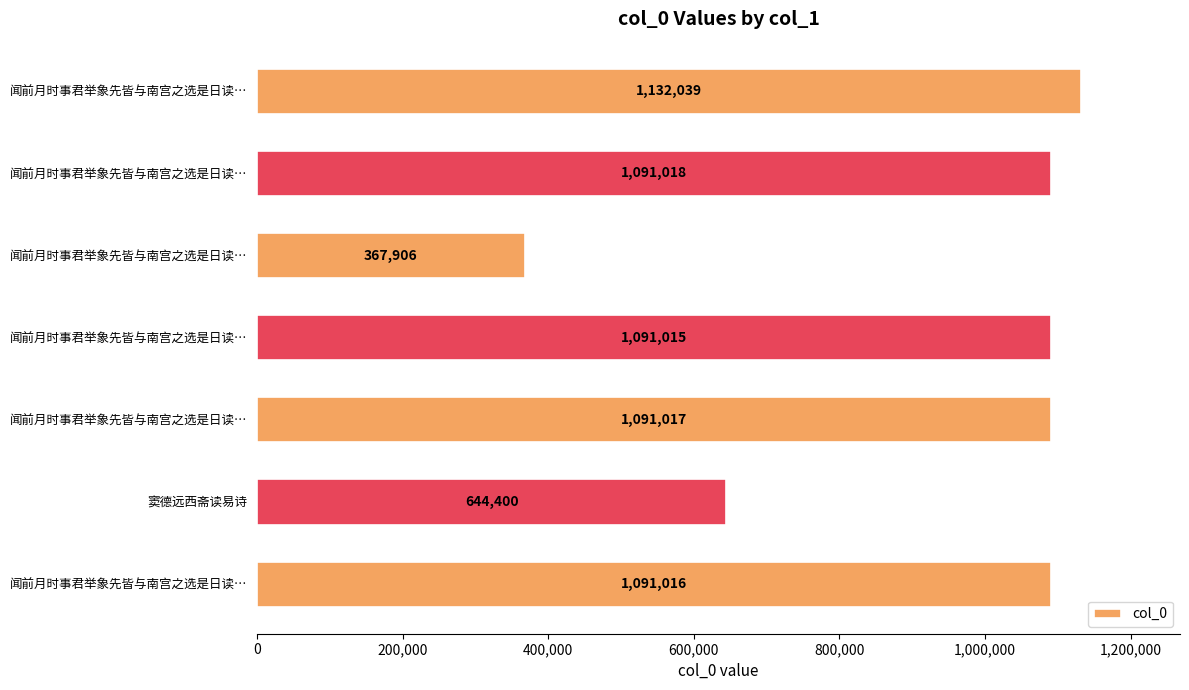

How many data points does each series have?

7